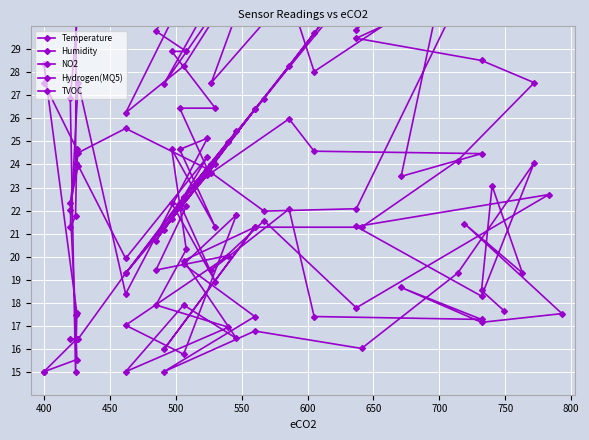

True or false: TVOC has more than 2 interior local peaks.

True